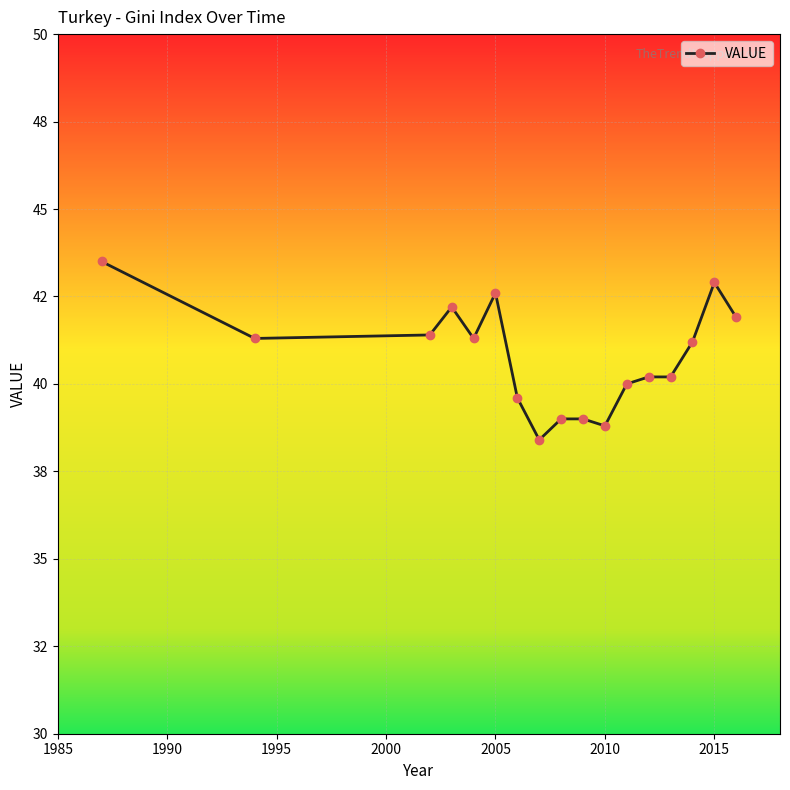

How many interior local valleys (lower than both neighbors) does the data have?

4